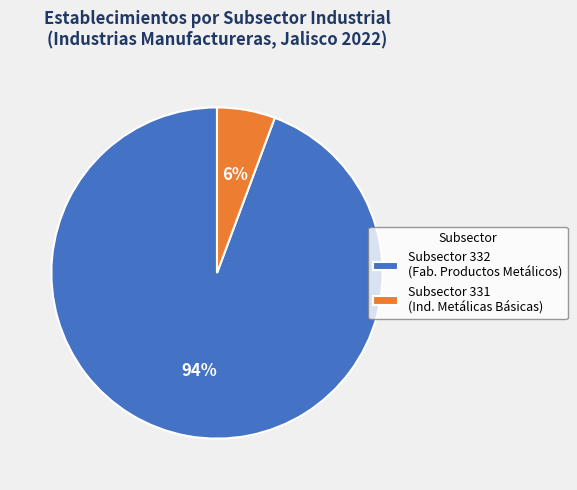

The Subsector 332 (Fab. Productos Metálicos) slice represents 99% of the pie. True or false?

False